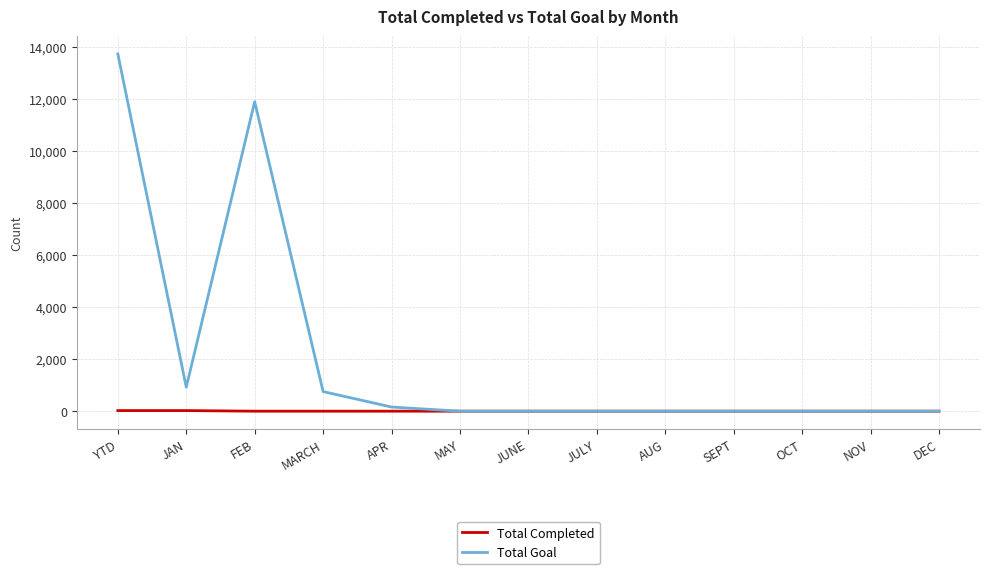

At which category does Total Goal reach its first local valley?

JAN